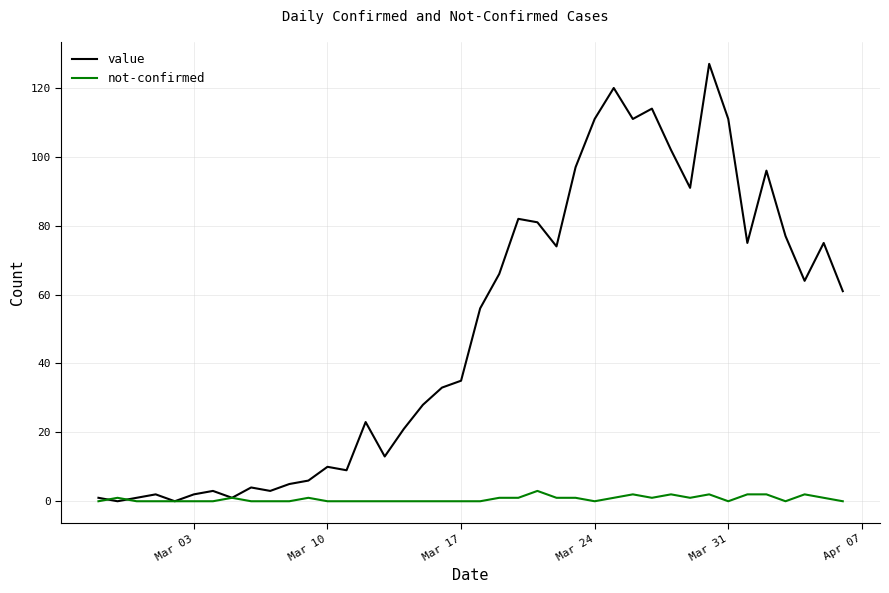

Which series ends up on top after the final intersection of value and not-confirmed?

value